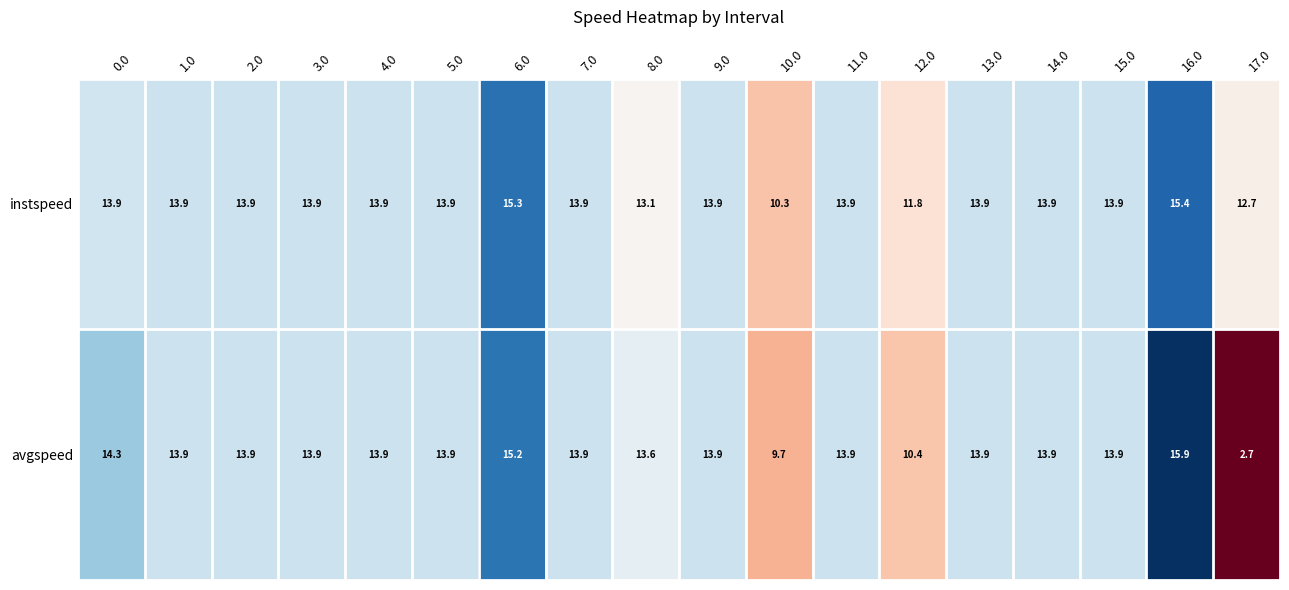

Which series has the largest range (max minus min)?

avgspeed